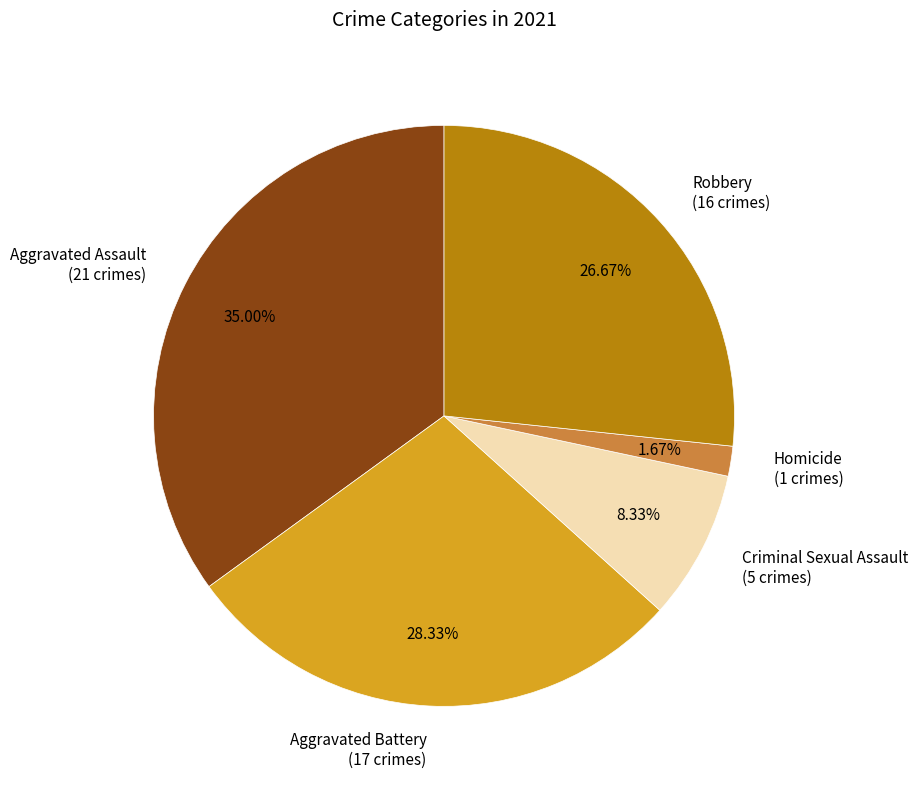

Is Aggravated Battery the majority of the pie?

No